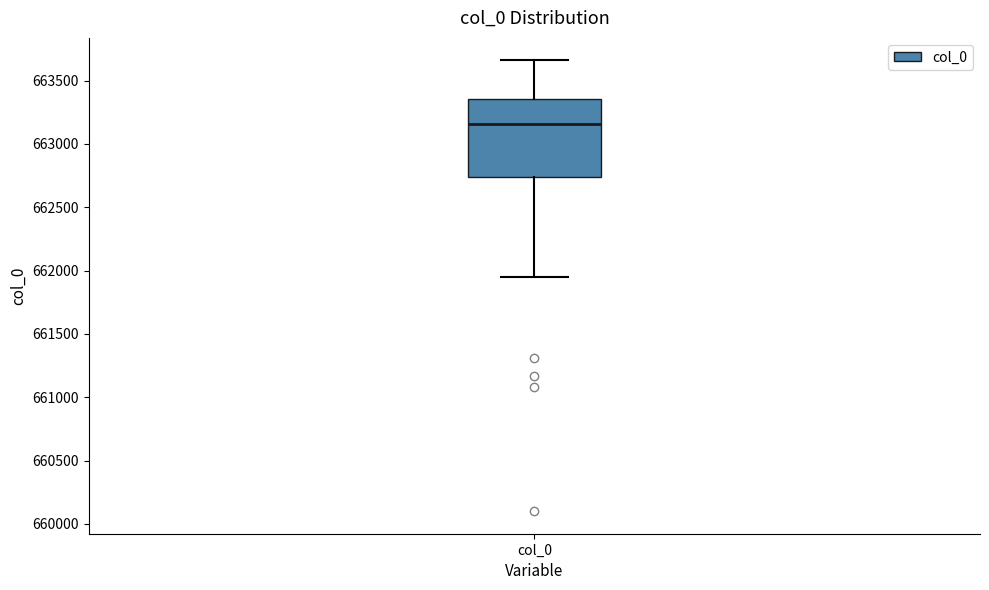

Read this box plot against the y-axis: the position of the median line, the range covered by the box, and the ends of both whiskers. The values are not printed on the chart, so give them approximately, as read against the axis.

median 663150, box 662750 to 663350, whiskers 661950 to 663650